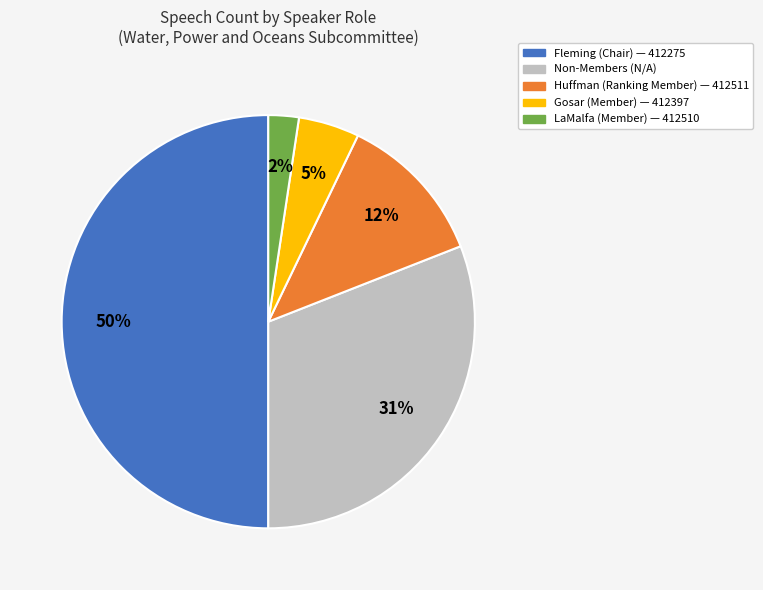

Does Huffman (Ranking Member) — 412511 represent more than half of the total?

No